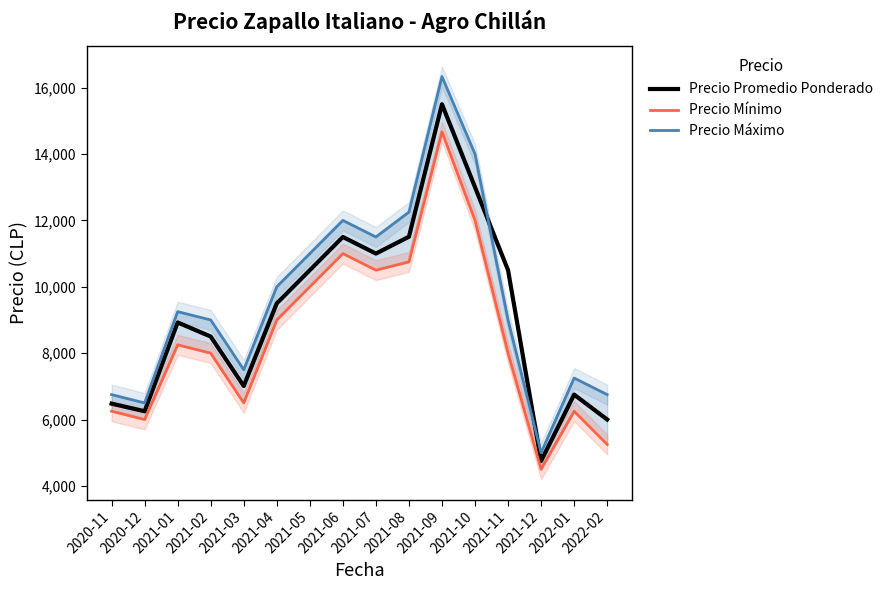

At how many categories does at least one series exceed 12941?

2